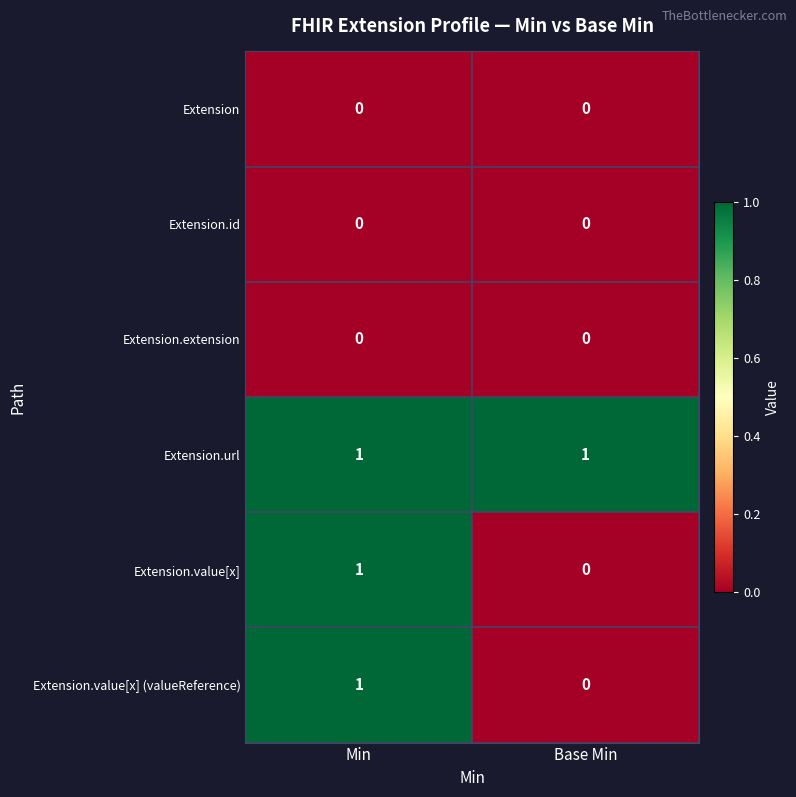

The value of Extension.url at Base Min is 0. True or false?

False